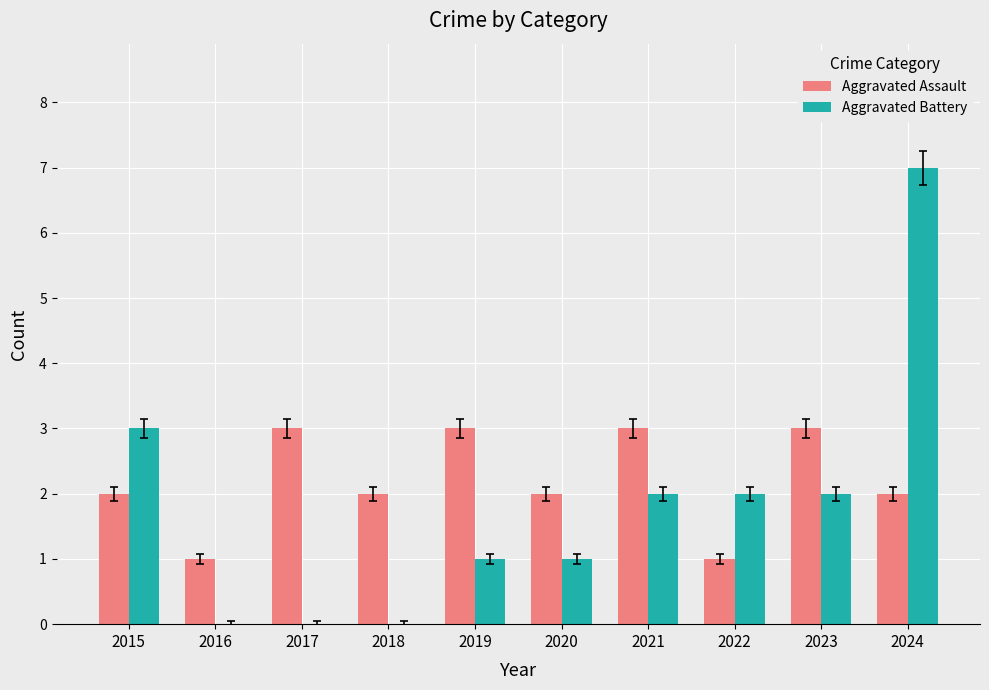

Reading left to right, list all the values displayed in this chart.

Aggravated Assault: 2015=2	2016=1	2017=3	2018=2	2019=3	2020=2	2021=3	2022=1	2023=3	2024=2
Aggravated Battery: 2015=3	2016=0	2017=0	2018=0	2019=1	2020=1	2021=2	2022=2	2023=2	2024=7